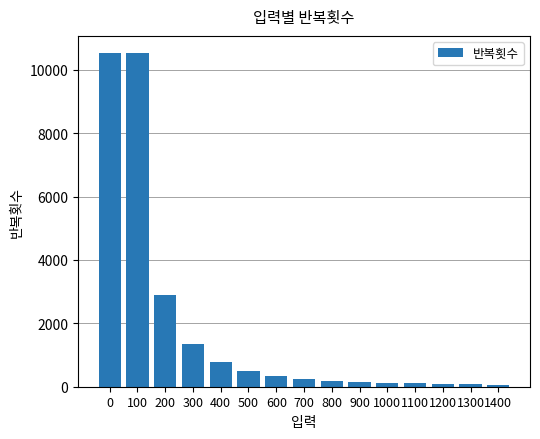

What is the average value?

1866